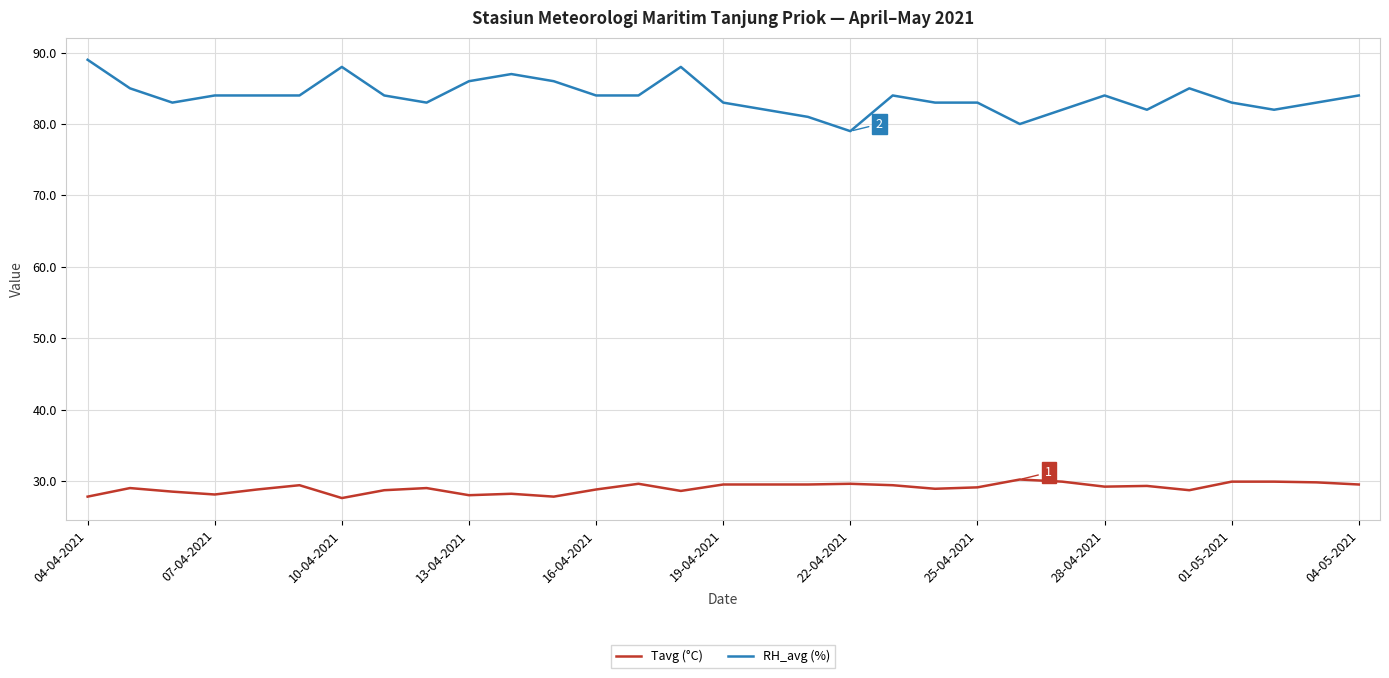

Which series has the widest spread of values?

RH_avg (%)